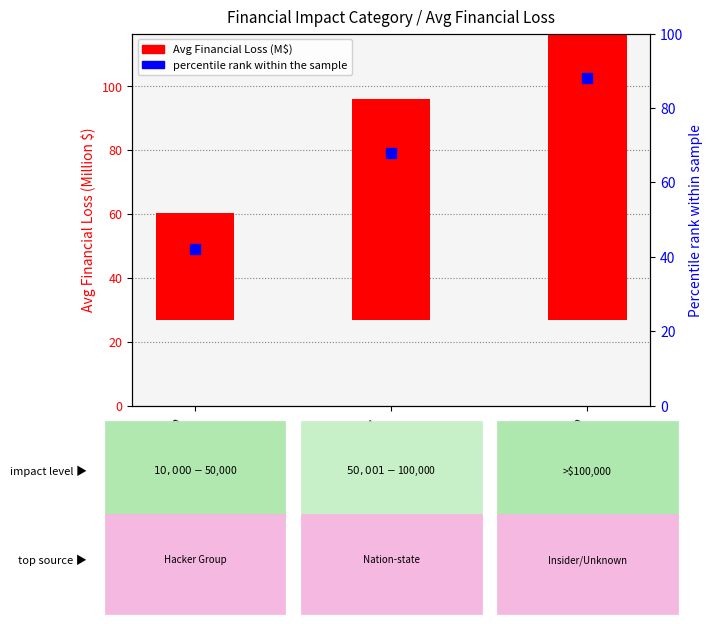

Which series has the largest Y range (max minus min)?

Avg Financial Loss (M$)